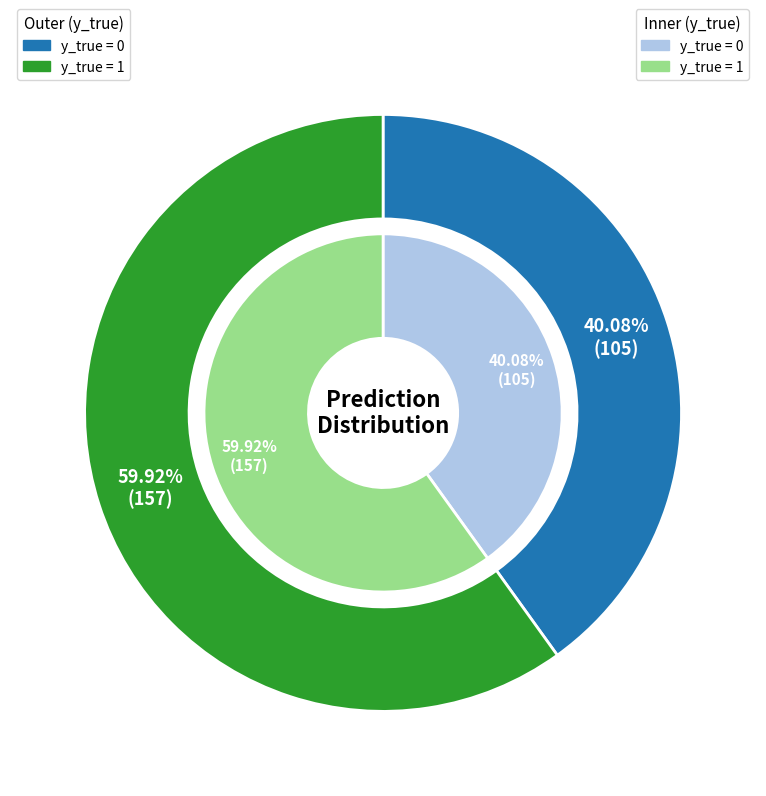

How many segments does this pie chart have?

2